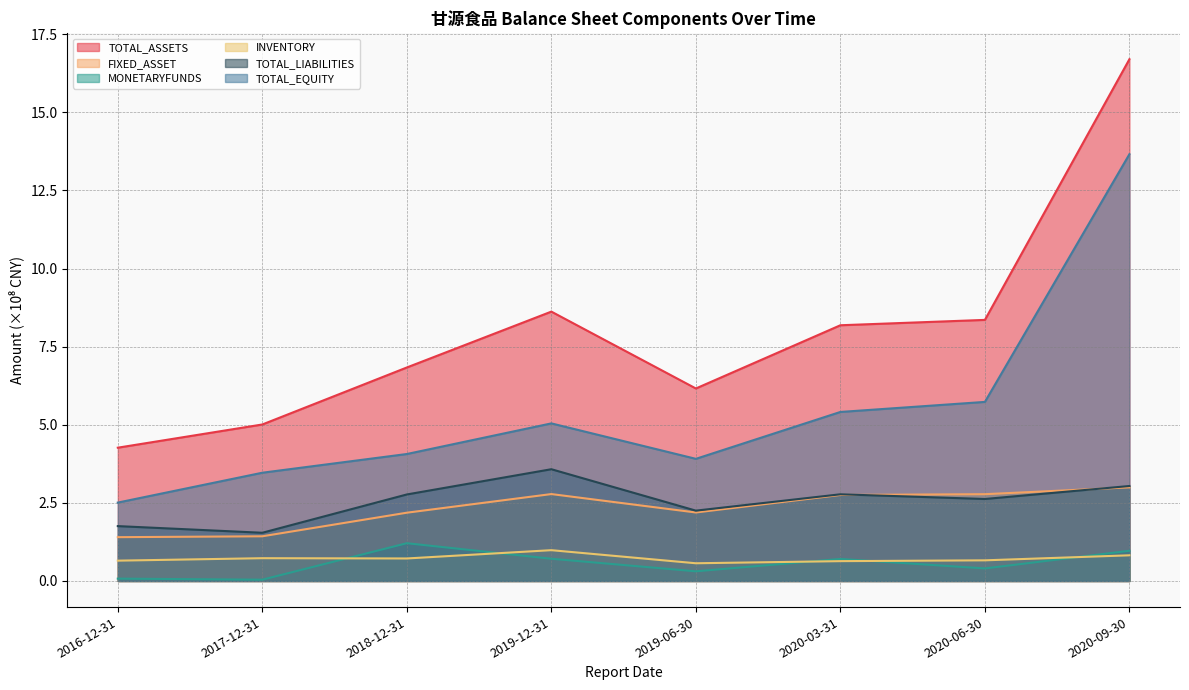

Where does the FIXED_ASSET series first go above 2?

2018-12-31